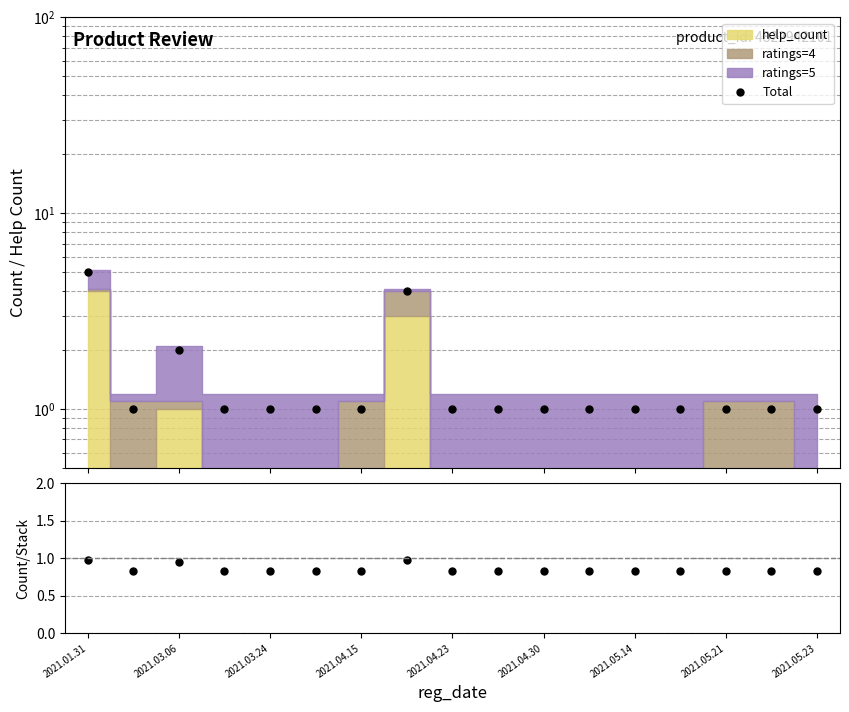

Reading right to left, what are all the values shown in this chart?

Total: 1.0	1.0	1.0	1.0	1.0	1.0	1.0	1.0	1.0	4.0	1.0	1.0	1.0	1.0	2.0	1.0	5.0
Count/Stack: 0.8	0.8	0.8	0.8	0.8	0.8	0.8	0.8	0.8	1.0	0.8	0.8	0.8	0.8	1.0	0.8	1.0